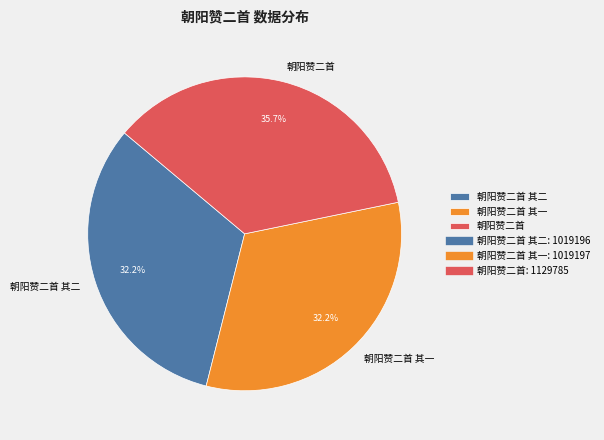

Which has a higher value, 朝阳赞二首 or 朝阳赞二首 其一?

朝阳赞二首